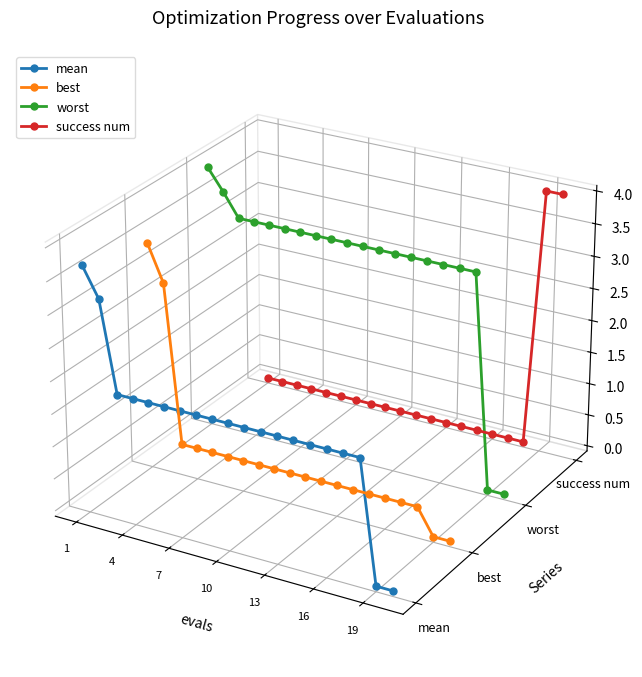

Which series has the widest spread of values?

worst